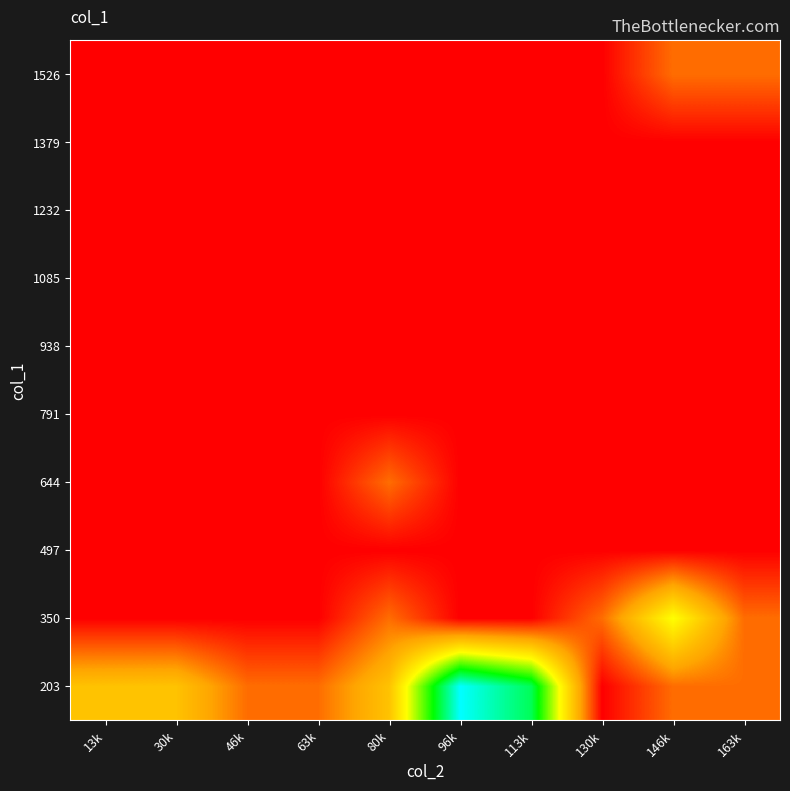

What is the total value across all series at 130k?

1